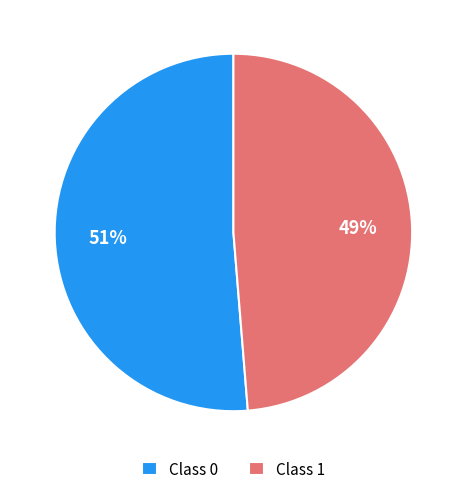

Is it true that Class 0 is 59% of the pie?

False